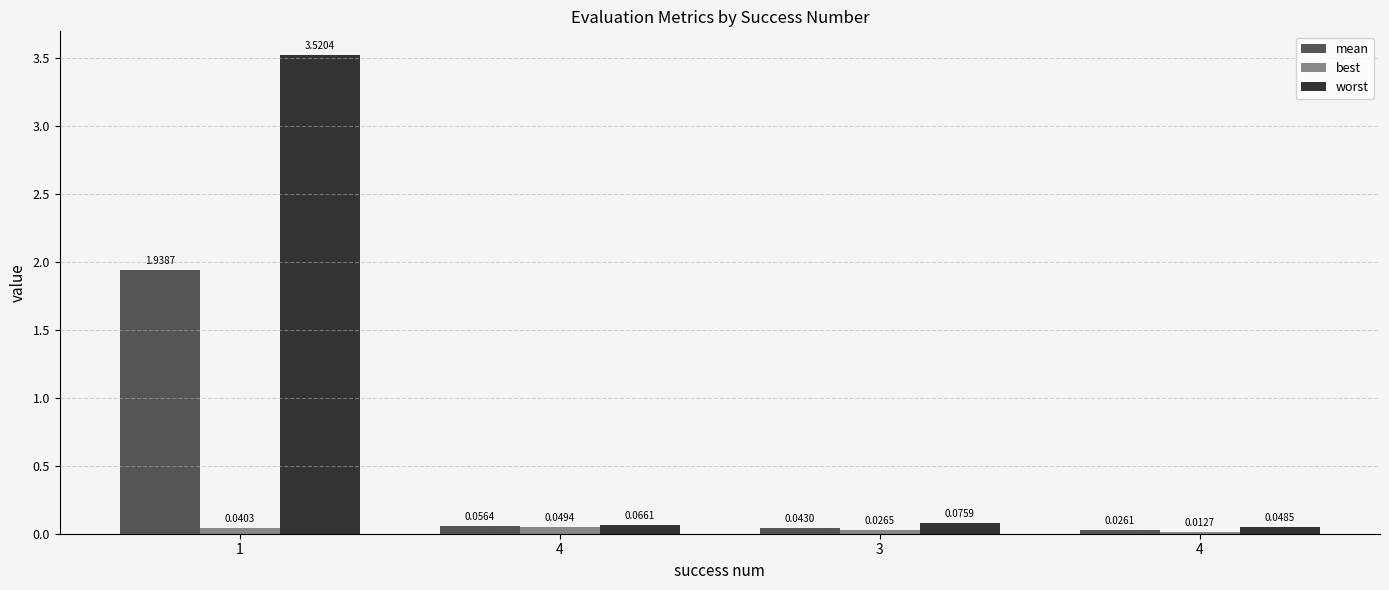

At how many categories does at least one series exceed 0?

4